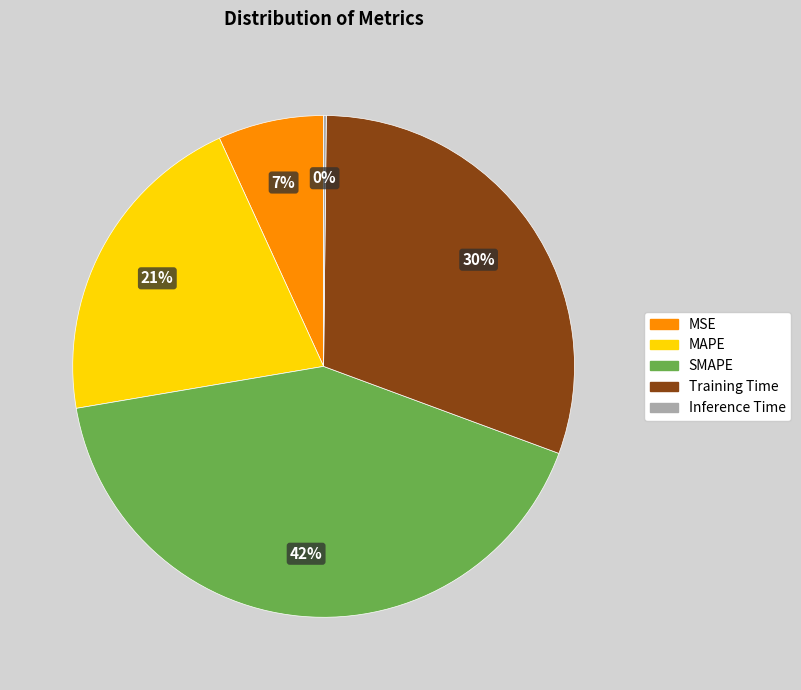

To the nearest percent, what is the difference between the MAPE and SMAPE slice percentages?

21%